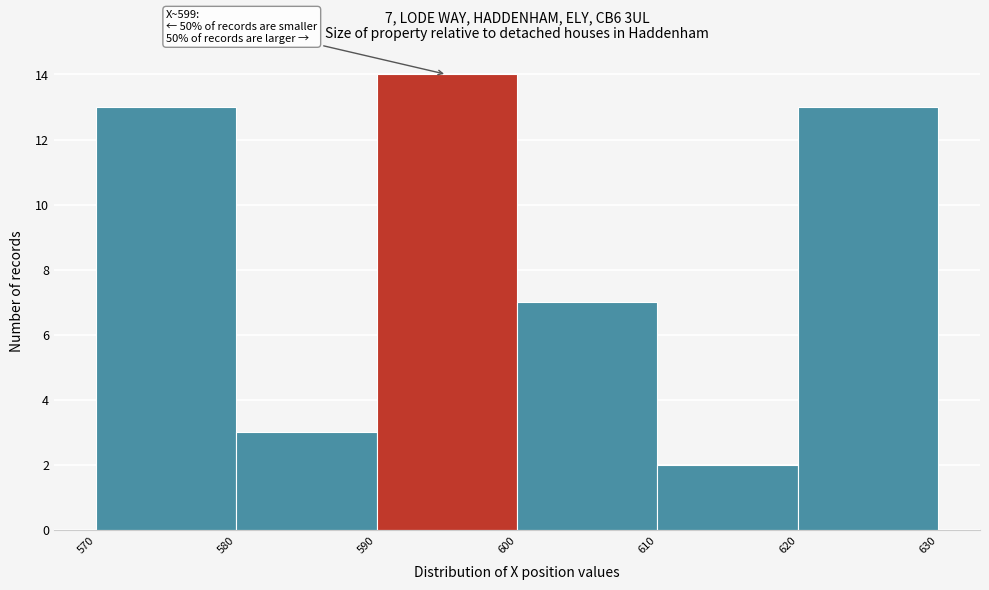

Over which range of the x-axis is the bar tallest?

590 to 600